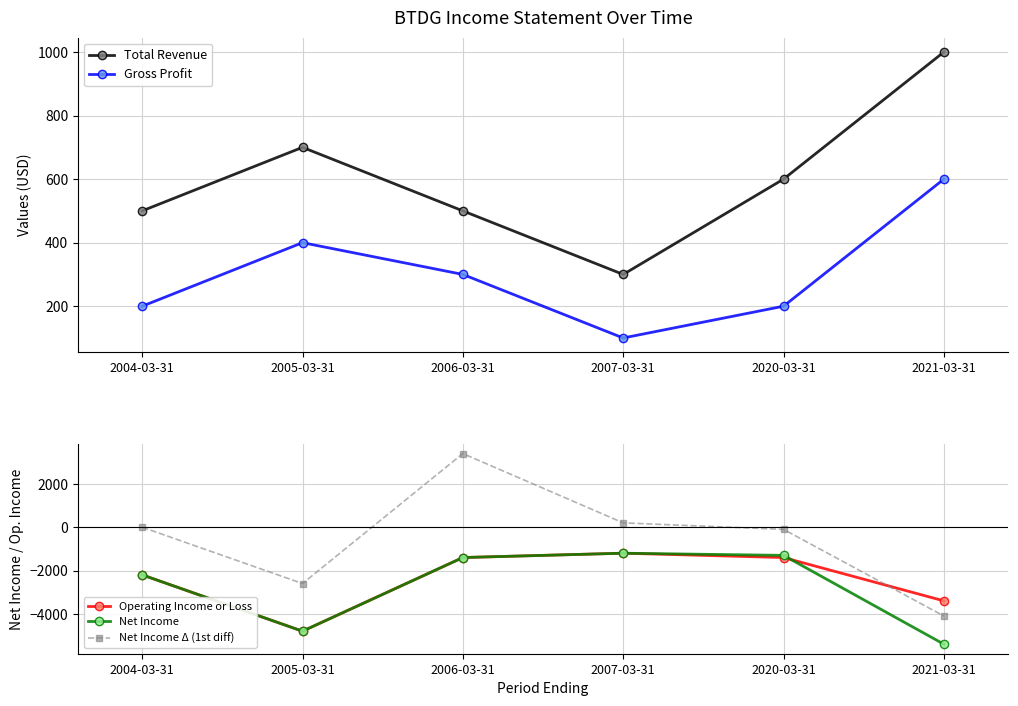

Which category has the lowest value across all series?

2021-03-31